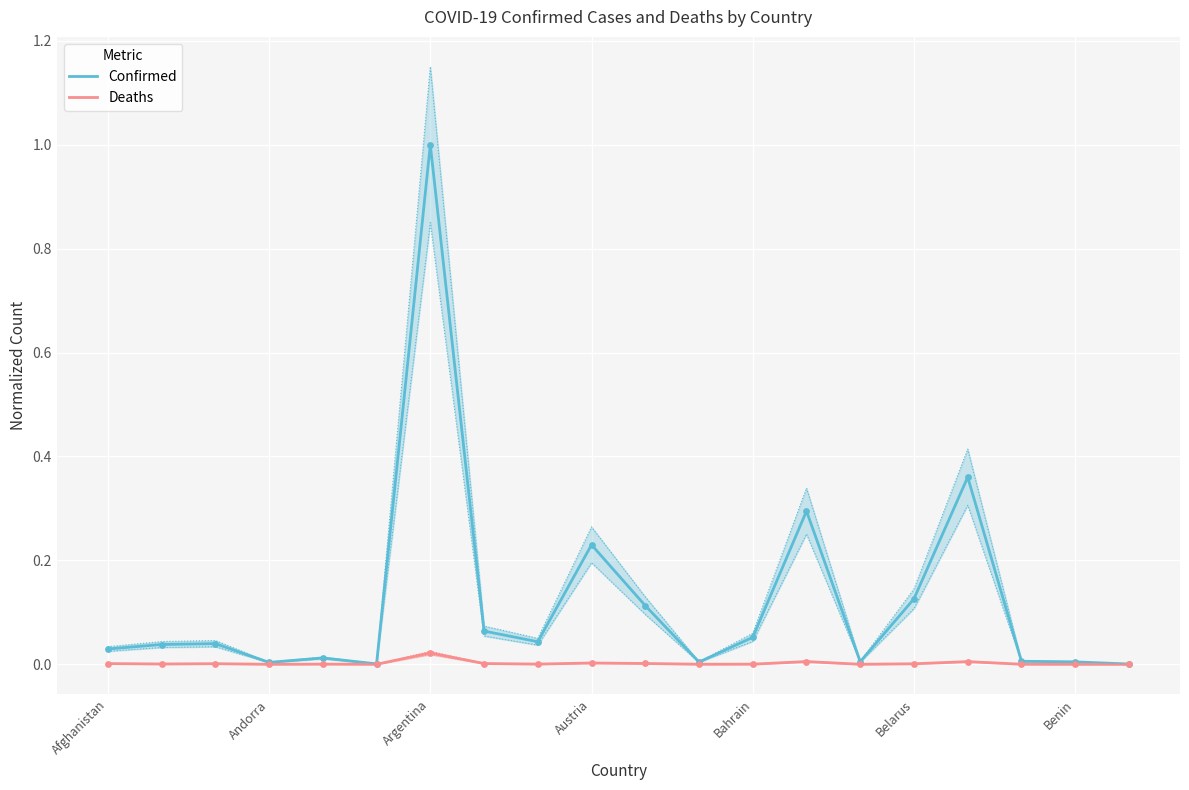

Which series reaches the maximum Y coordinate?

Confirmed